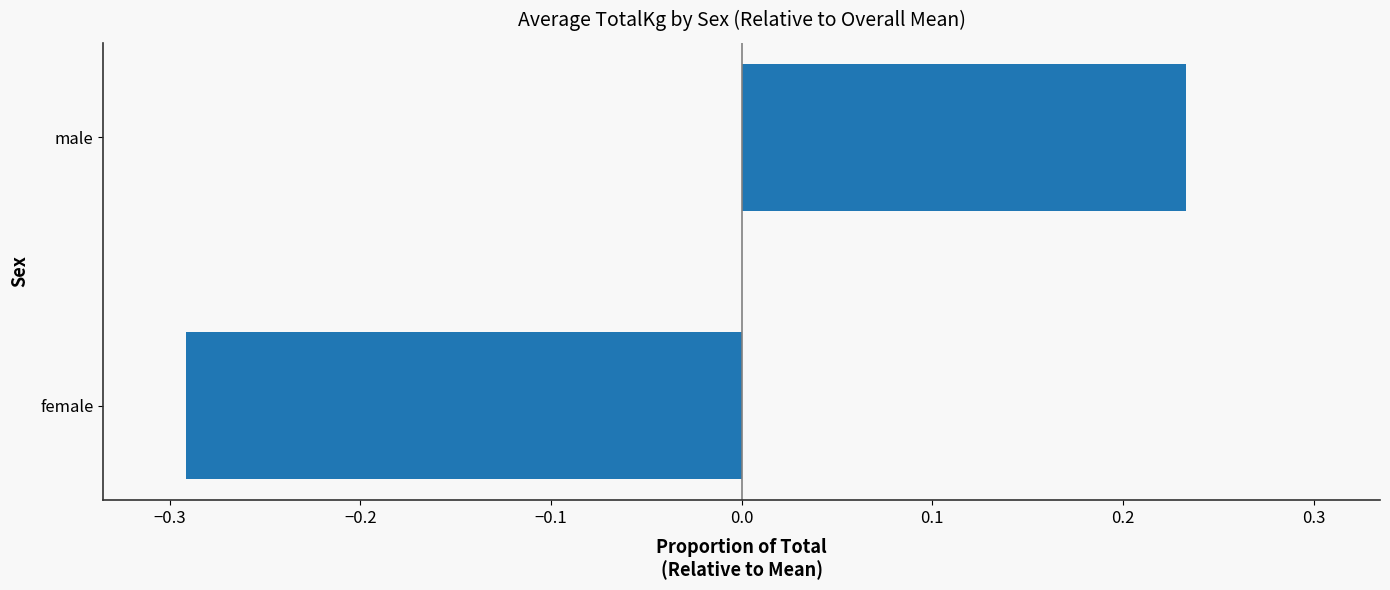

Rank the categories by value from highest to lowest.

male, female